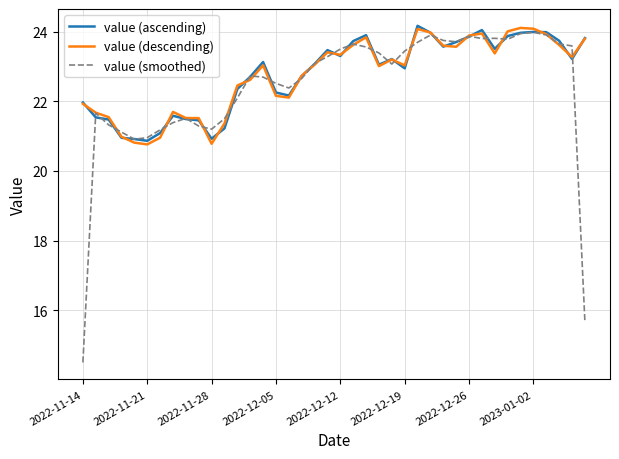

What is the maximum value shown in the chart?

24.2